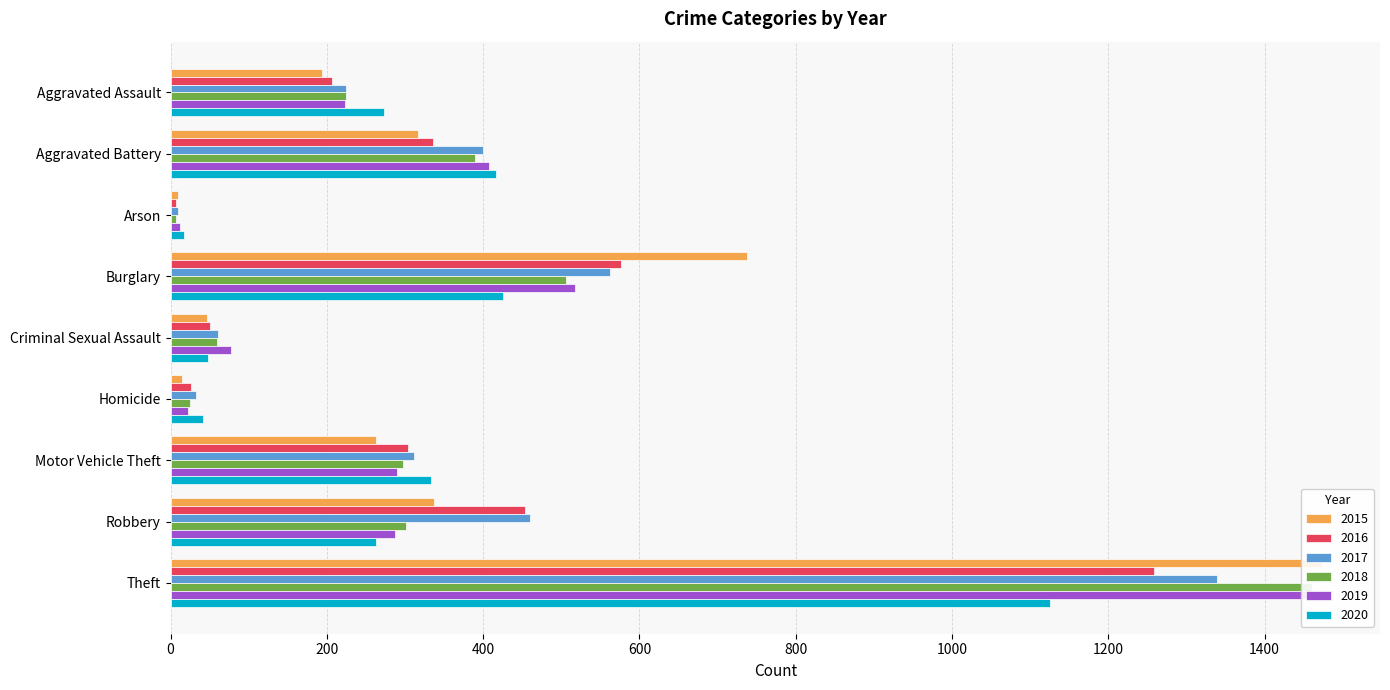

Between Arson and Motor Vehicle Theft, which series saw the biggest shift?

2020